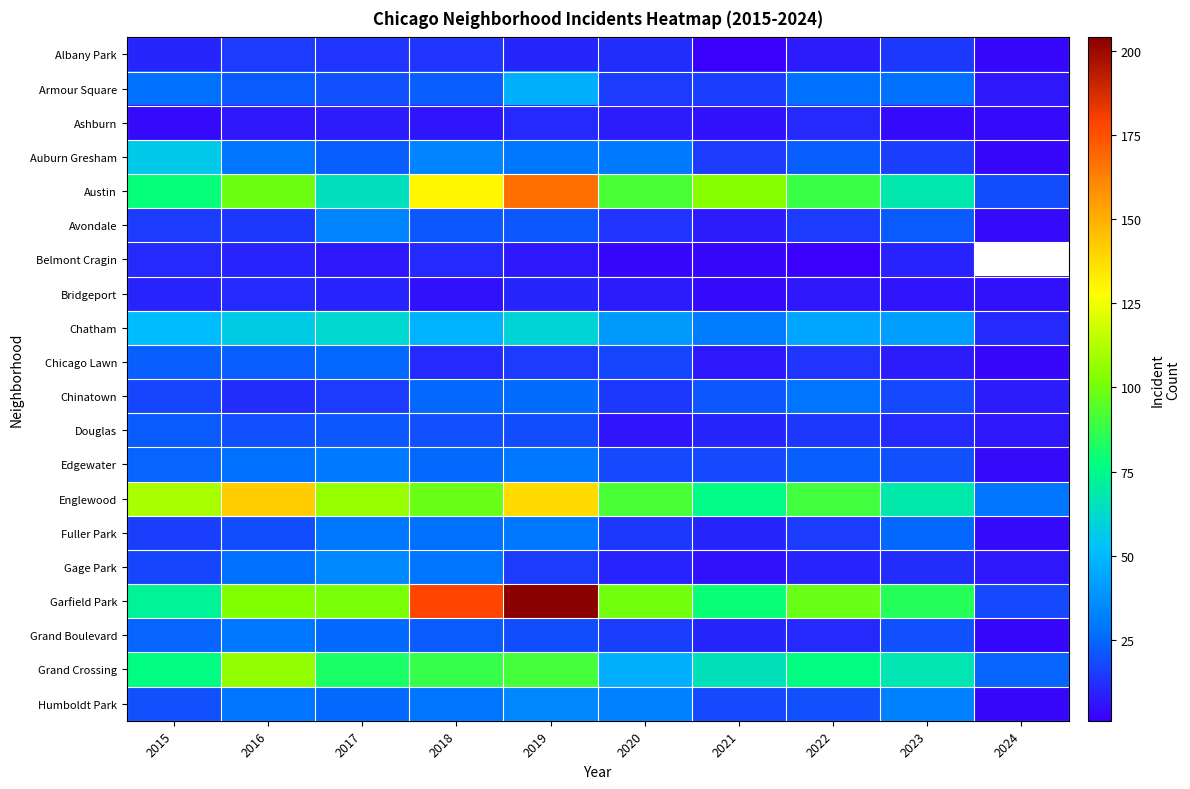

Where does the Bridgeport series first go above 8?

2015